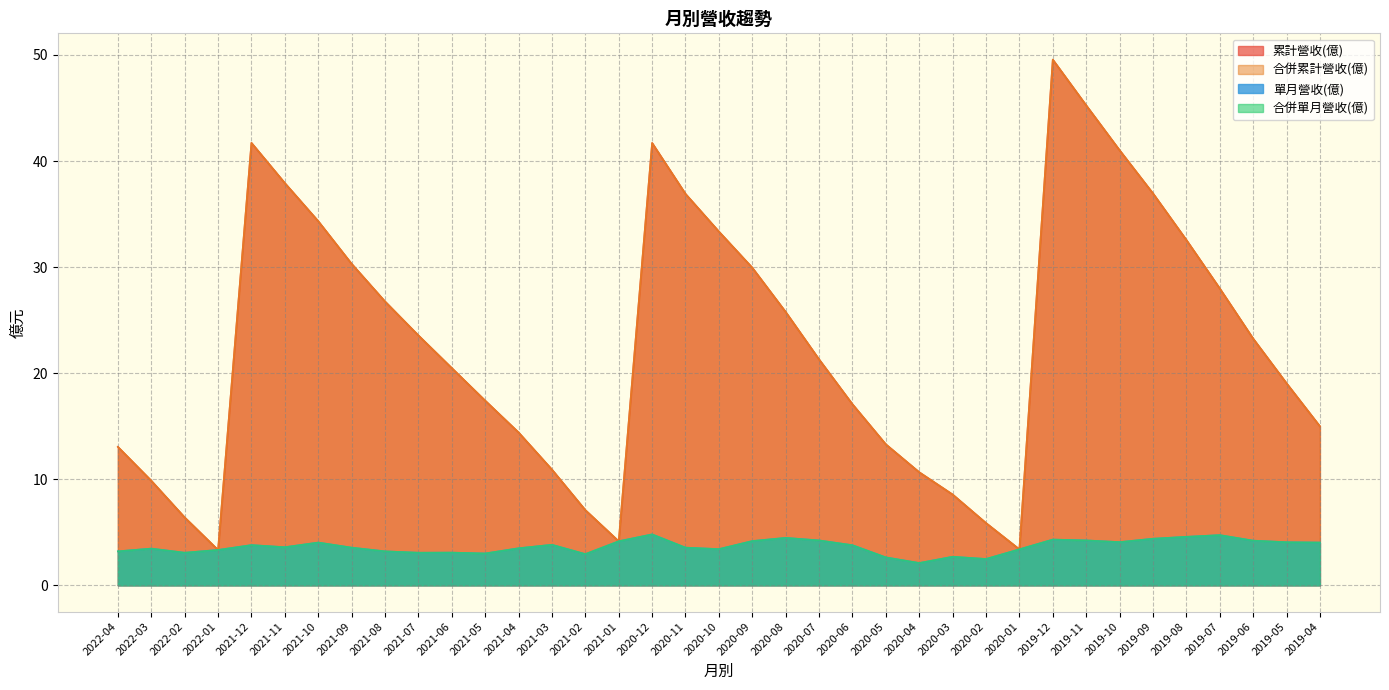

Is the value of 累計營收(億) at 2019-11 greater than the value of 合併單月營收(億) at 2019-10?

Yes